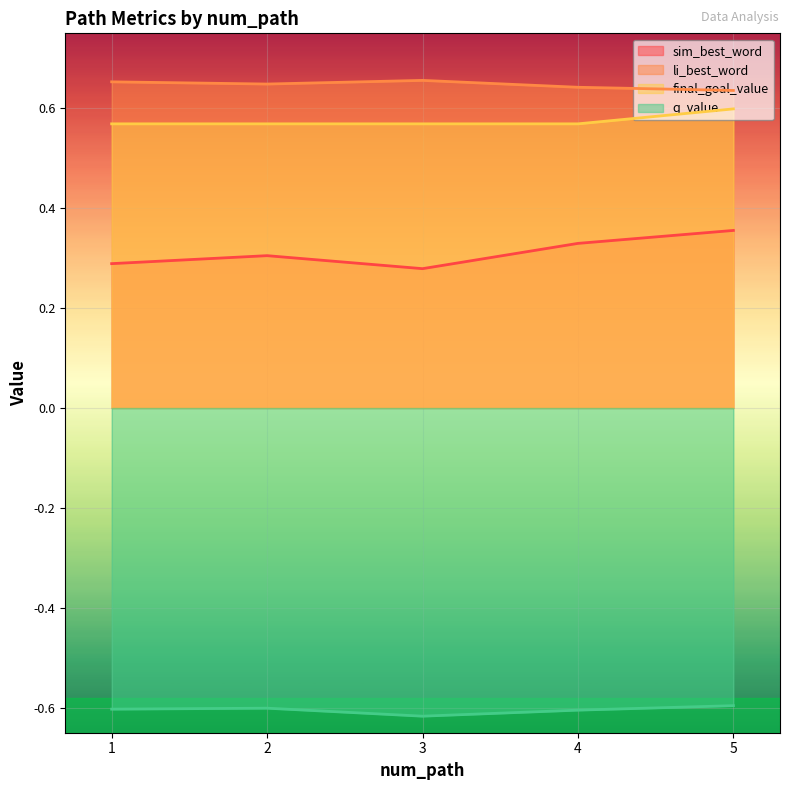

Count the sim_best_word values in the range 0 to 1.

5